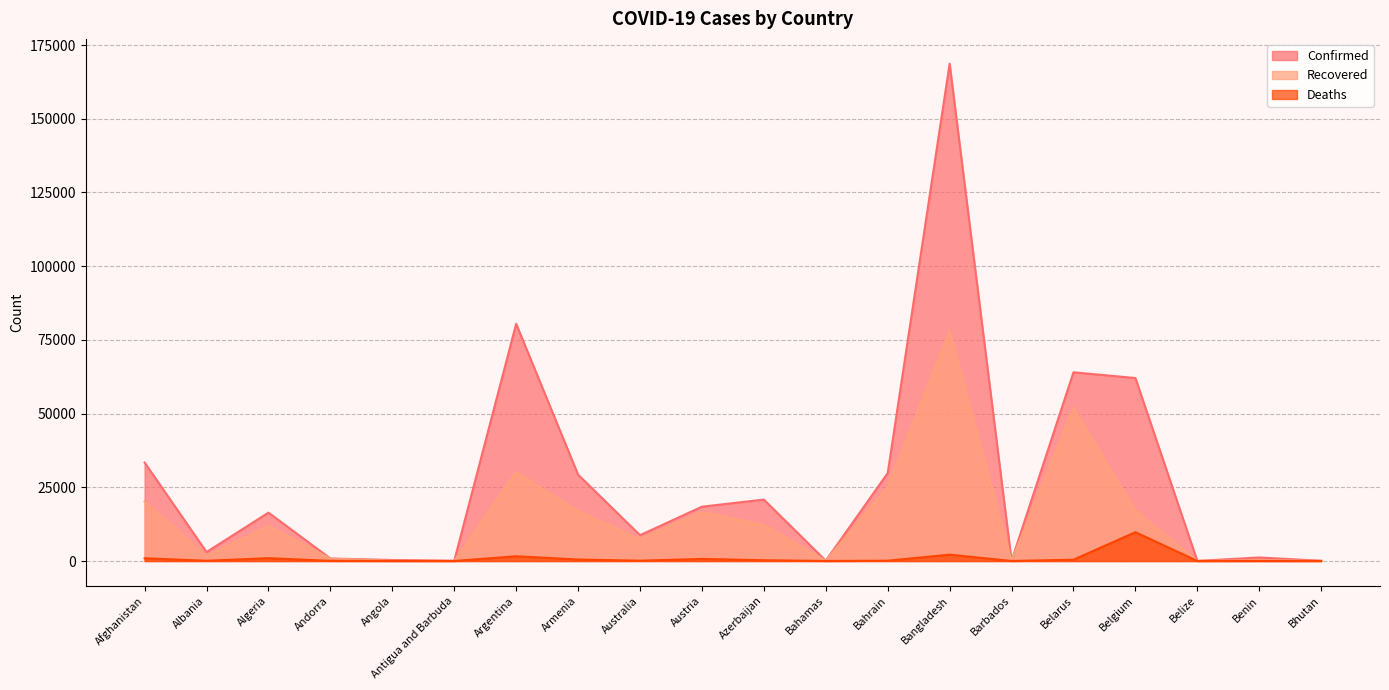

What is the value of the Confirmed point at the 13th from the left?

29821